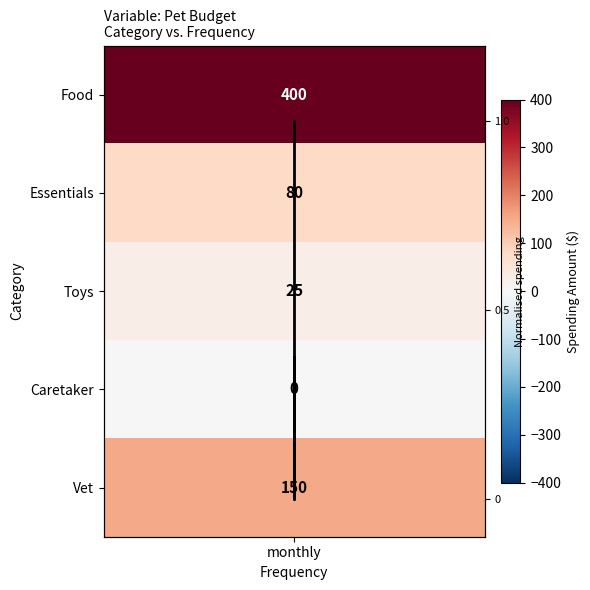

What is the average value?

0.3